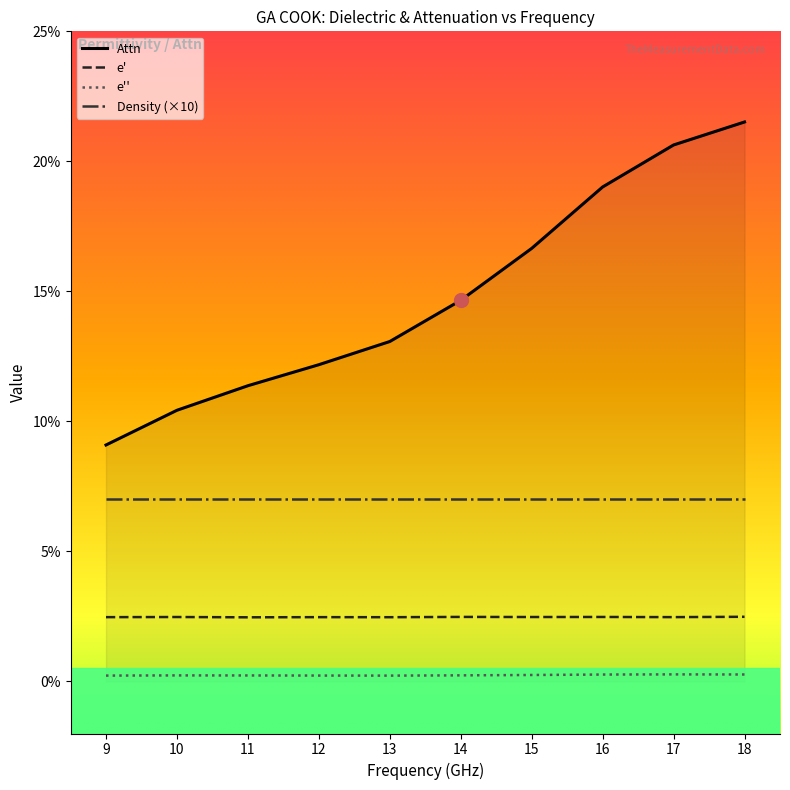

True or false: e' and Attn cross at least once.

False